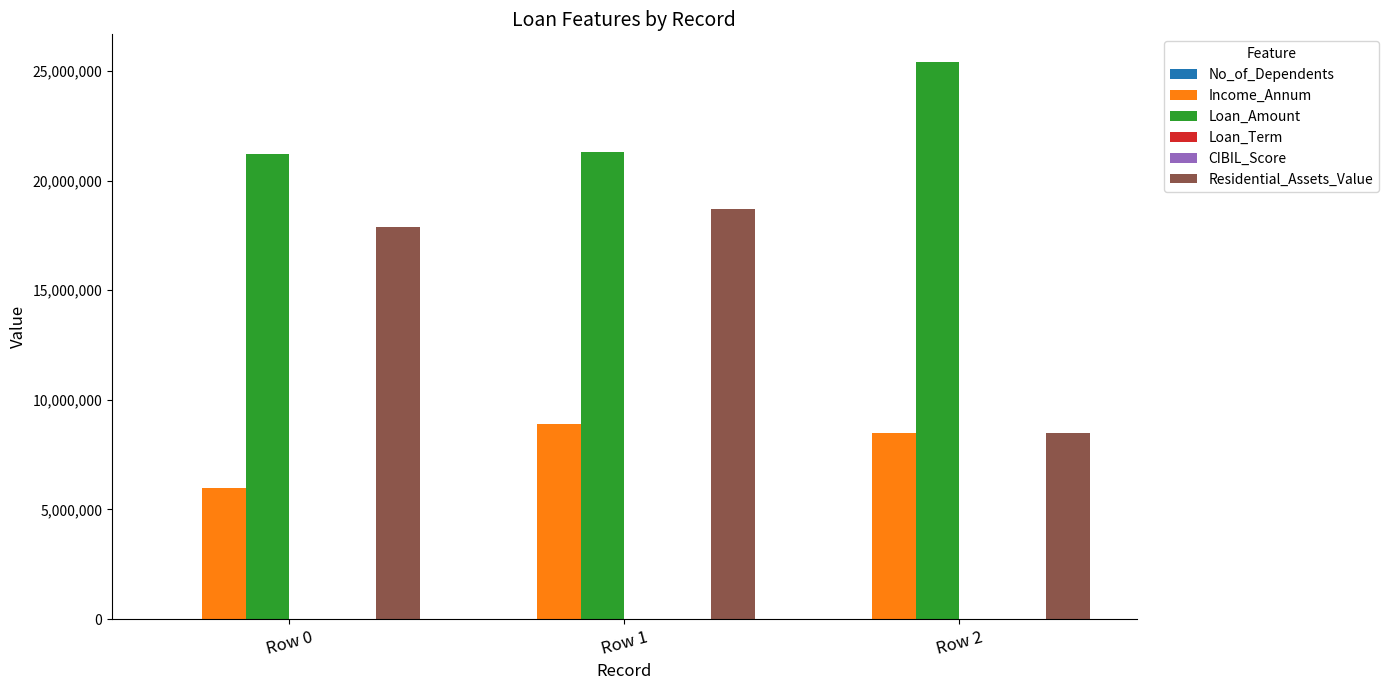

The value of Loan_Amount at Row 1 is 21300000. True or false?

True